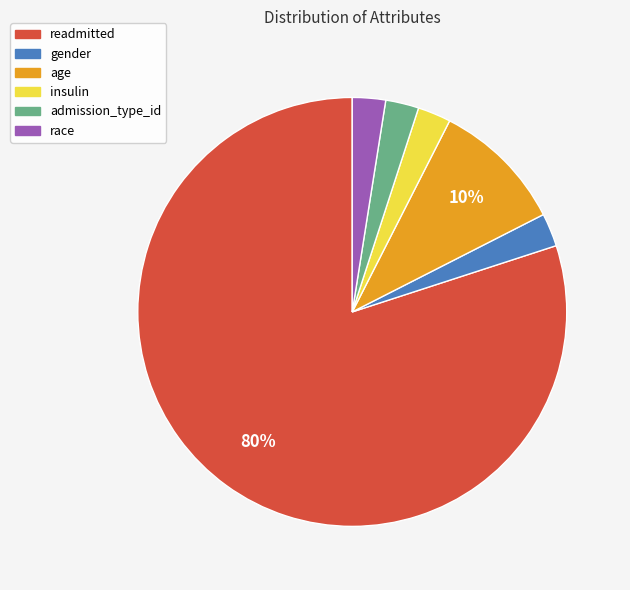

Is there any slice that represents more than half of the pie?

Yes